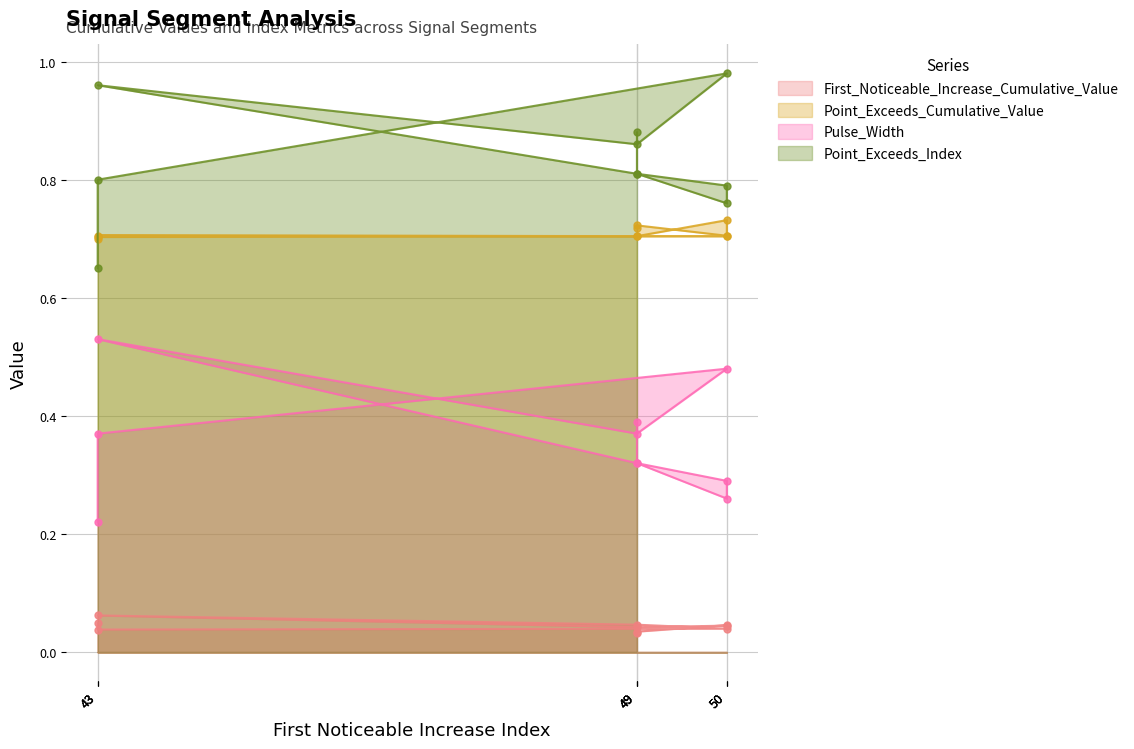

What is the label of the 5th point from the right?

49